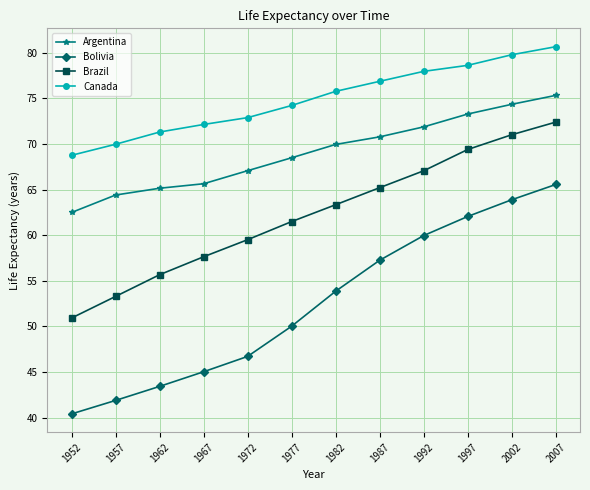

What is the sum of the Argentina values at 1962 and 1967?

130.8